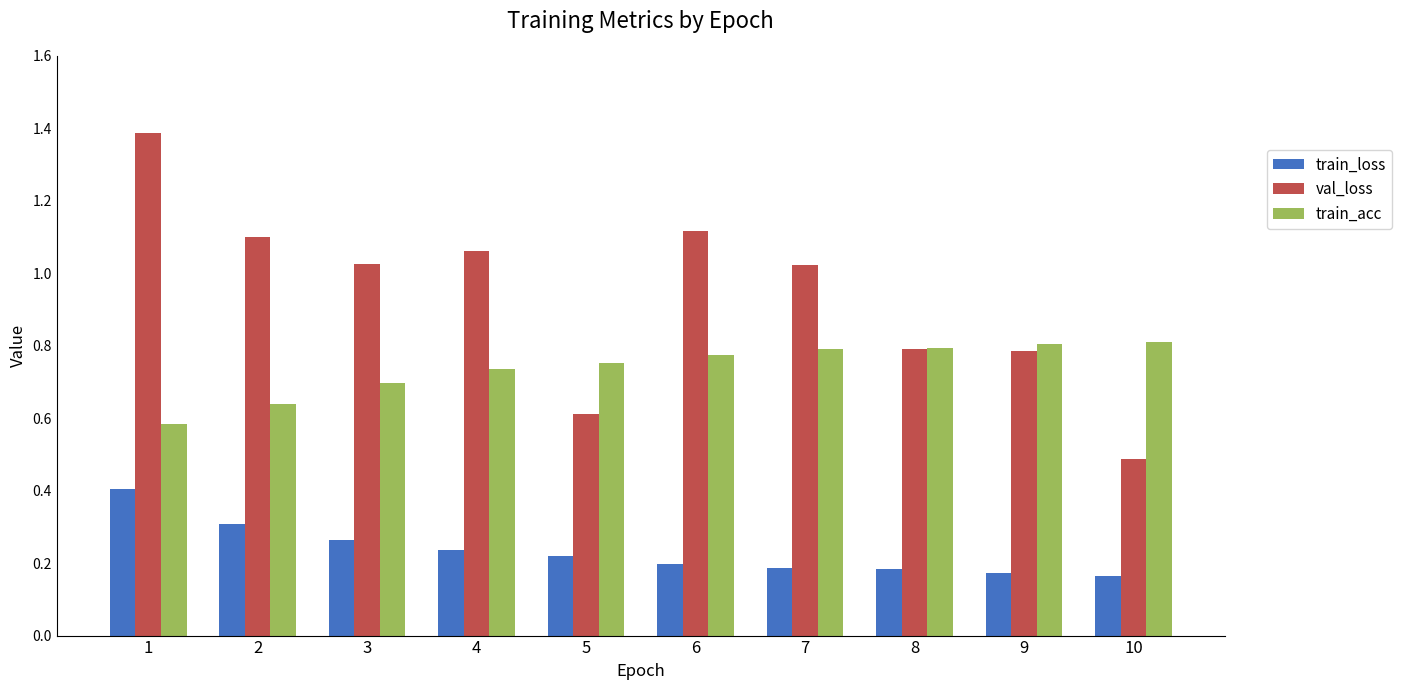

The value of train_acc at 7 is 0.8. True or false?

True